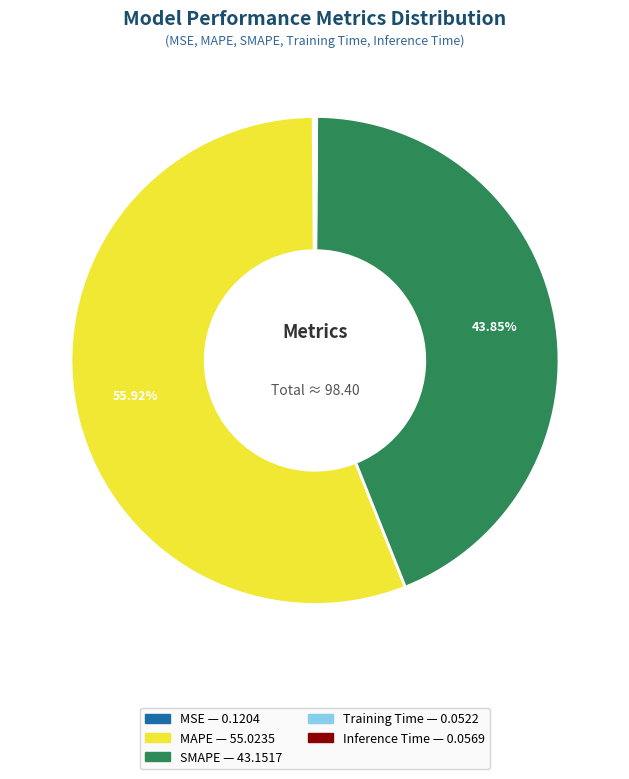

What is the majority slice?

MAPE